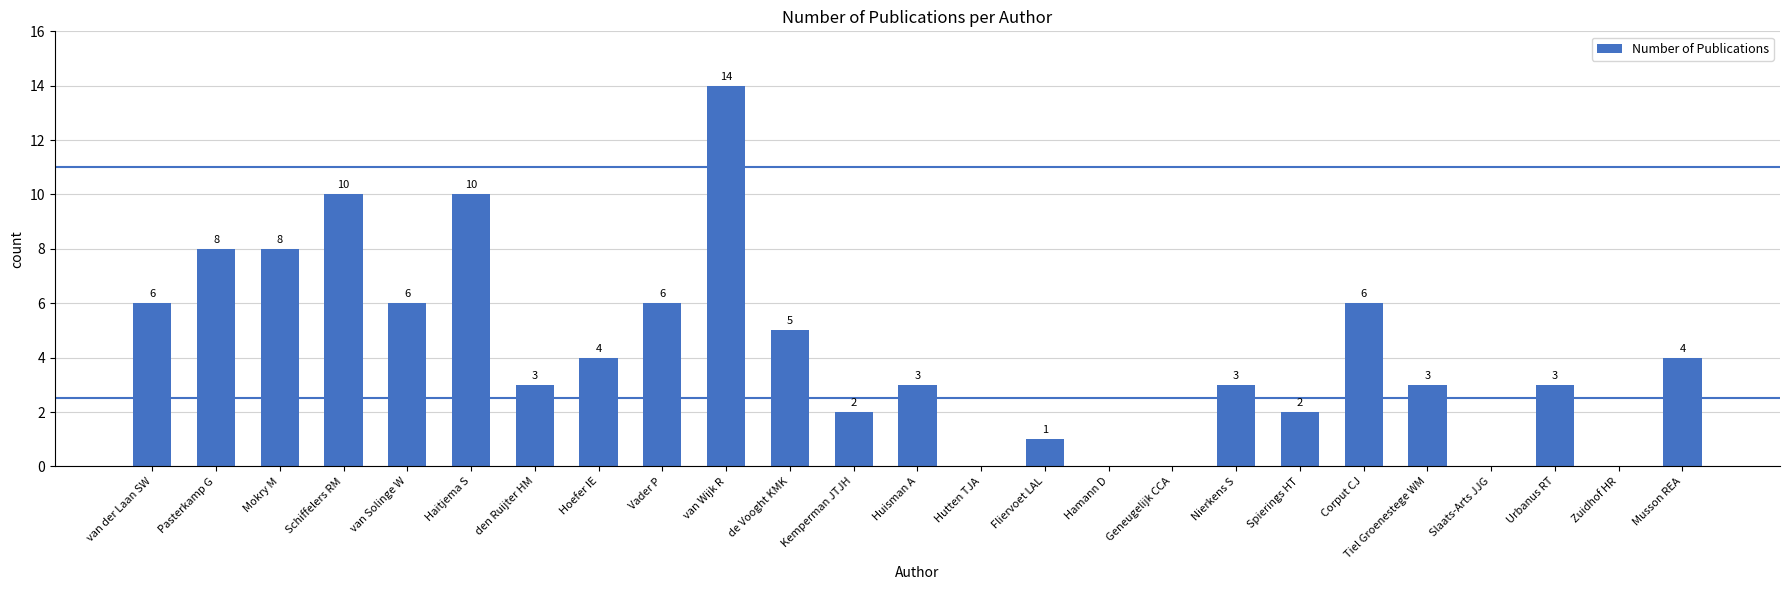

At which label does the data first exceed 3?

van der Laan SW